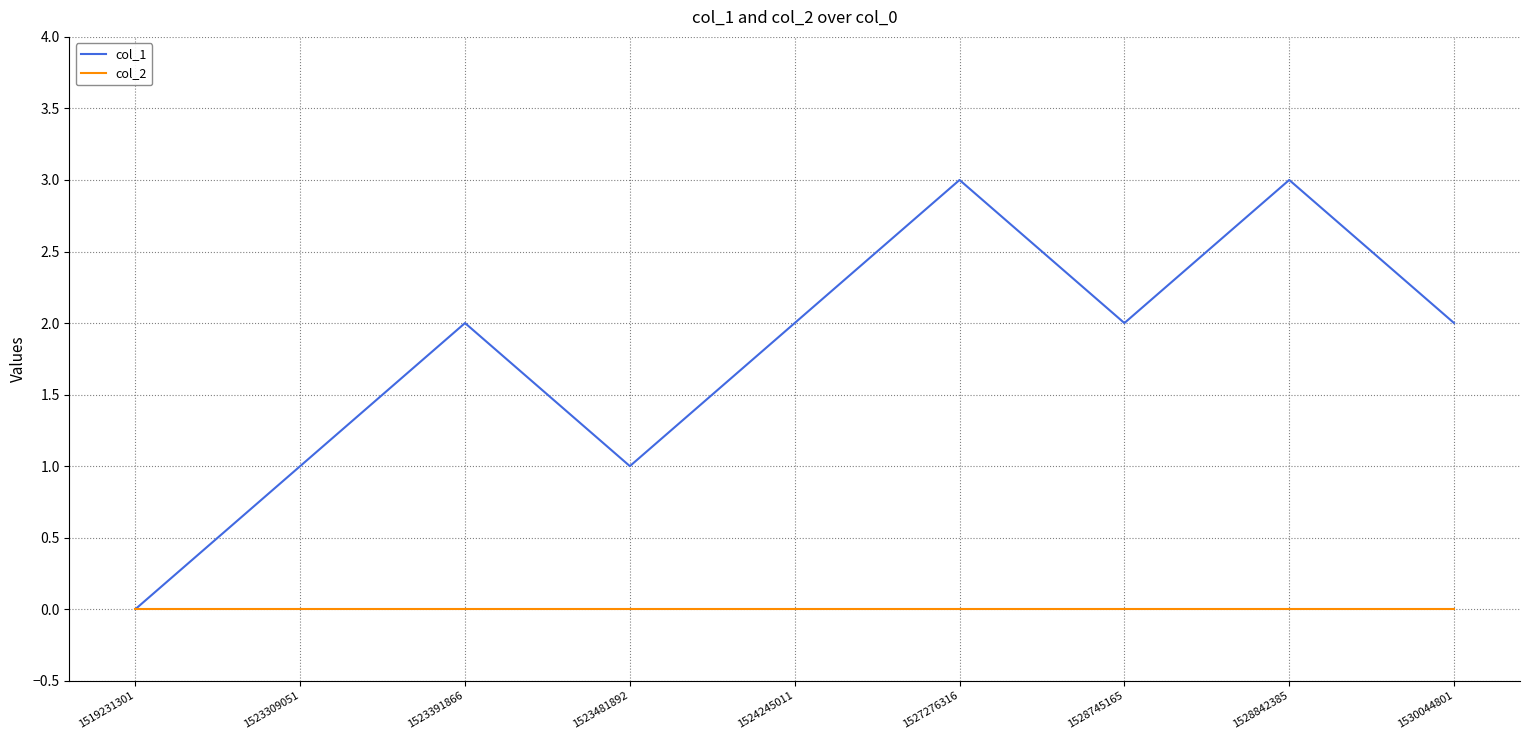

What is the spread (max minus min) of values at 1527276316?

3